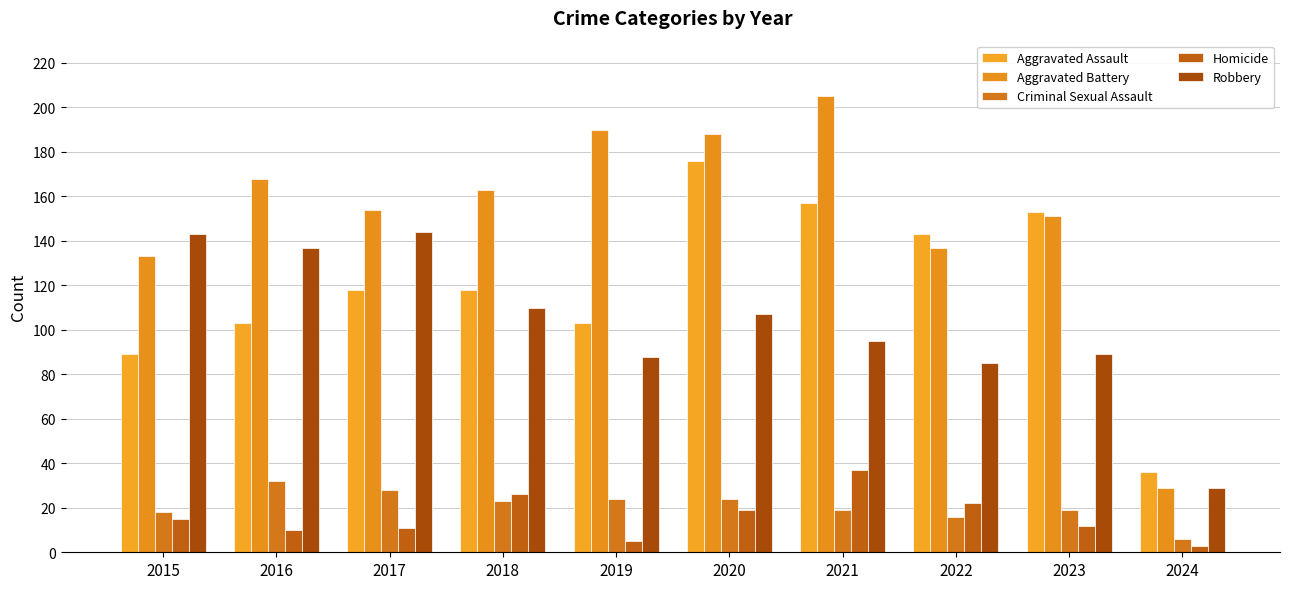

At which label does Aggravated Battery first exceed 163?

2016